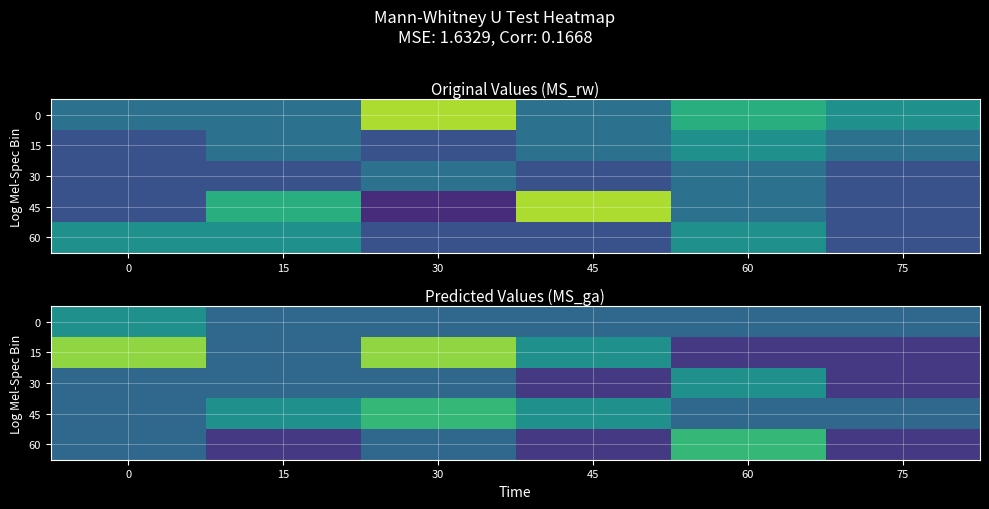

At which label does 30 reach its peak?

60